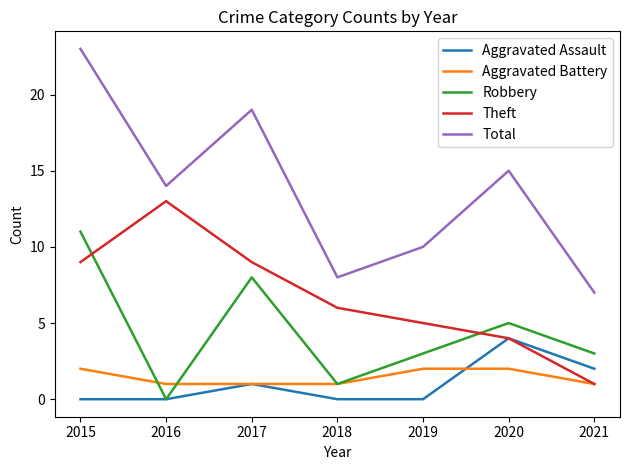

Reading right to left, what are all the values shown in this chart?

Aggravated Assault: 2	4	0	0	1	0	0
Aggravated Battery: 1	2	2	1	1	1	2
Robbery: 3	5	3	1	8	0	11
Theft: 1	4	5	6	9	13	9
Total: 7	15	10	8	19	14	23